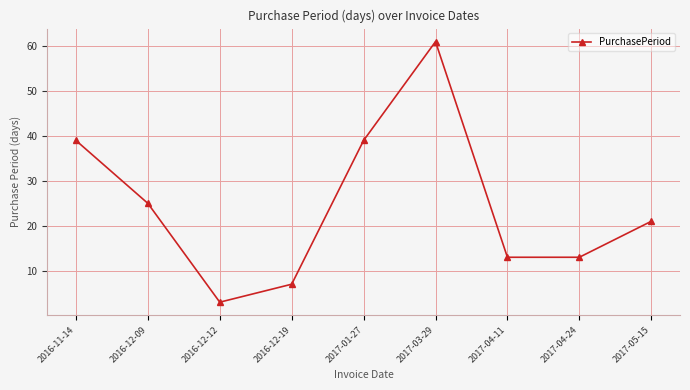

Reading left to right, extract all data points from this chart.

39	25	3	7	39	61	13	13	21